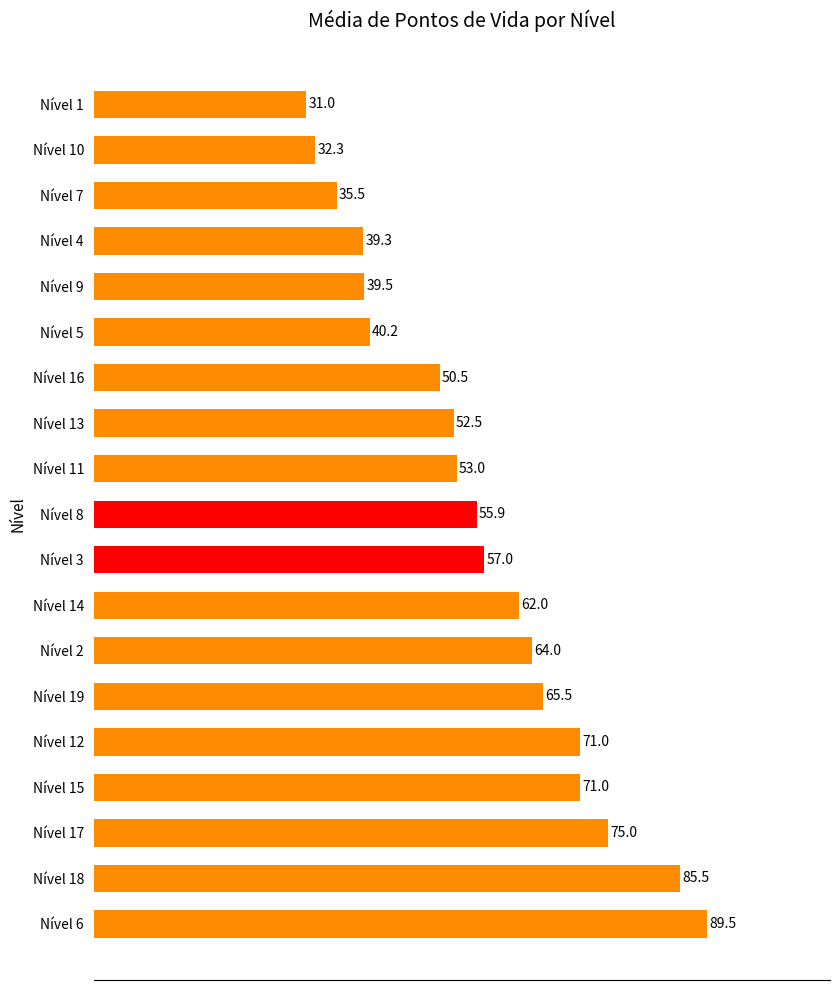

What is the maximum value shown in the chart?

89.5